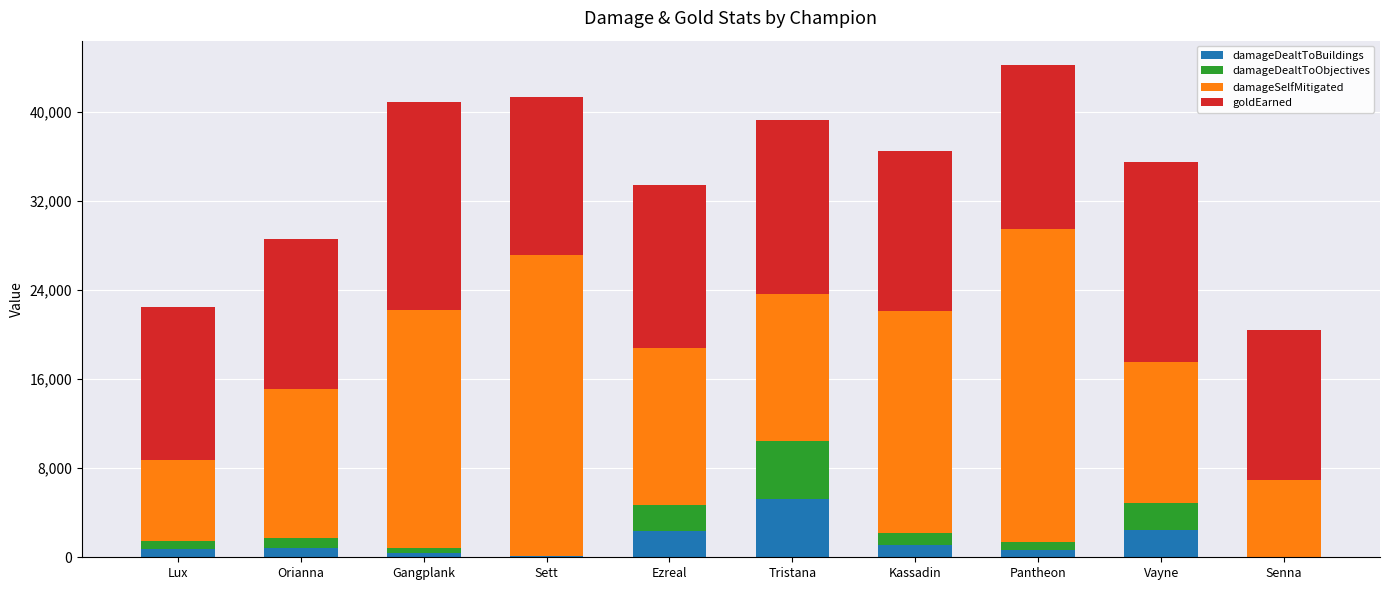

What is the sum of all damageDealtToBuildings values?

13888